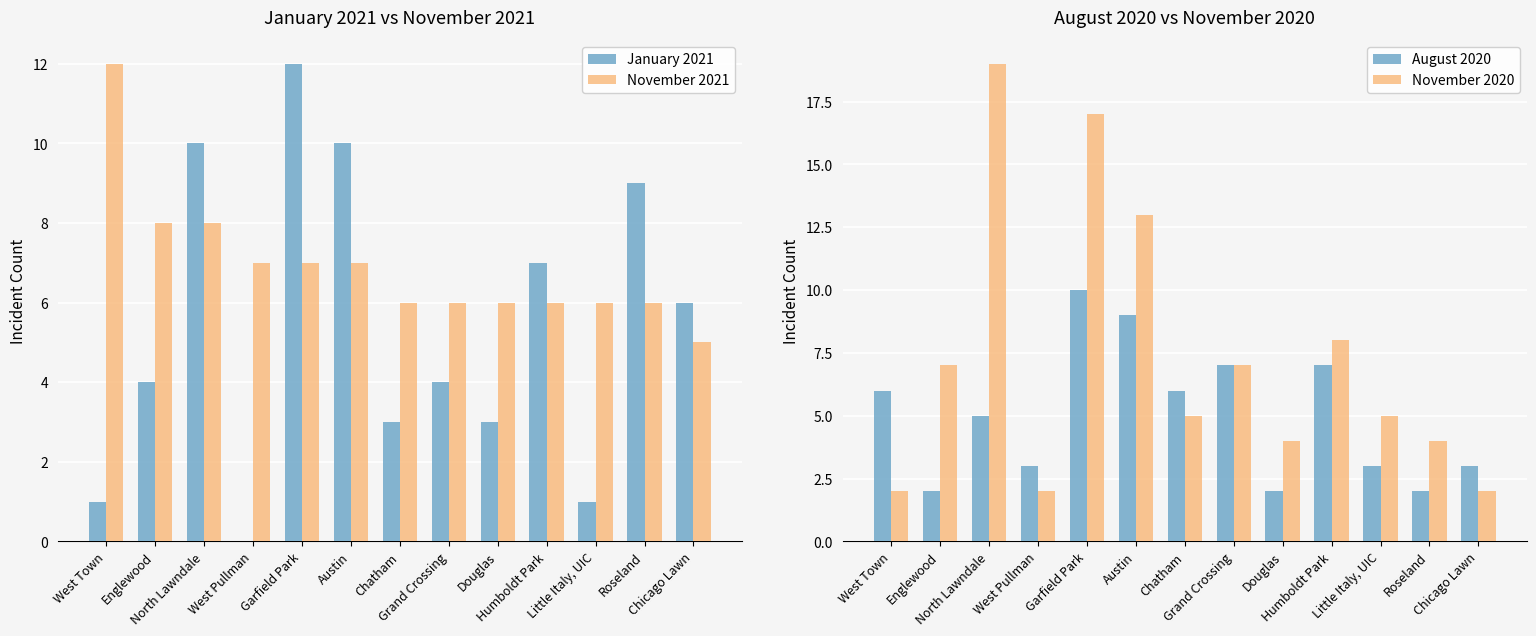

Is it true that August 2020 equals 2 at Grand Crossing?

False